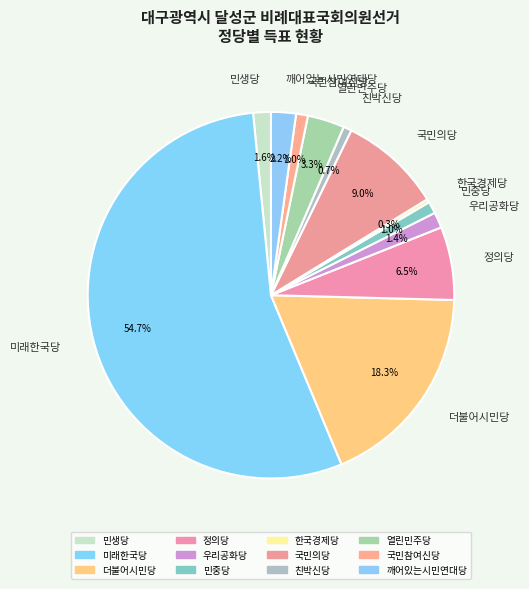

How many slices are in this pie chart?

12